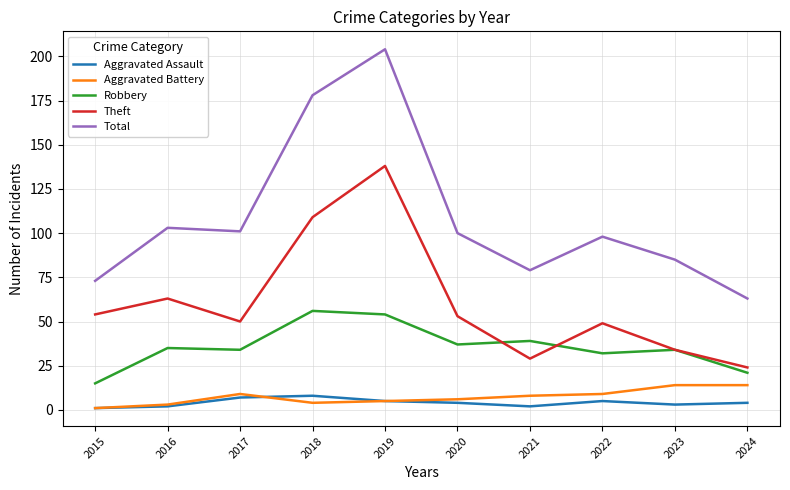

At which category does Total reach its first local valley?

2017